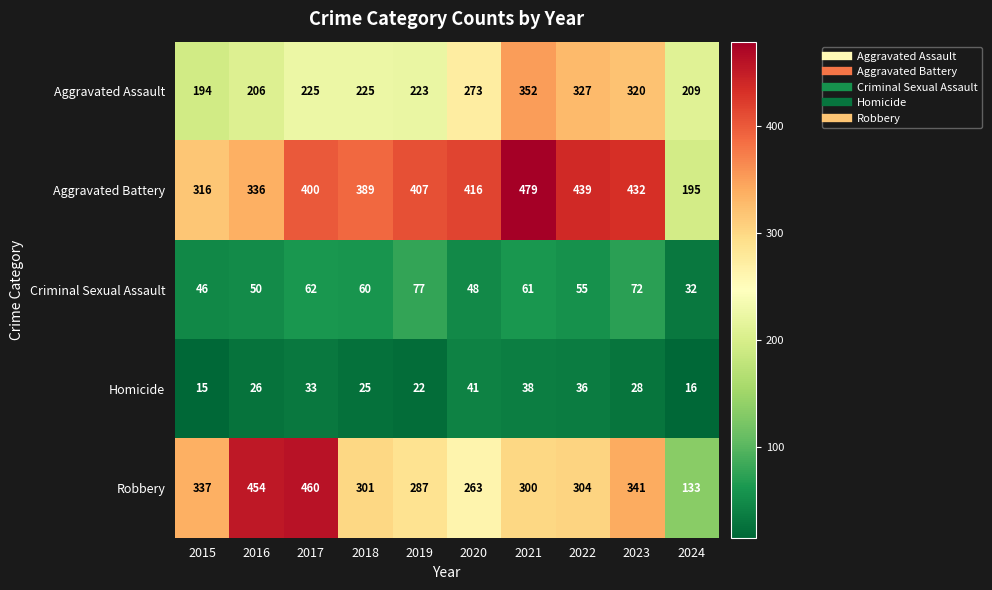

At which label is Homicide closest to 28?

2023